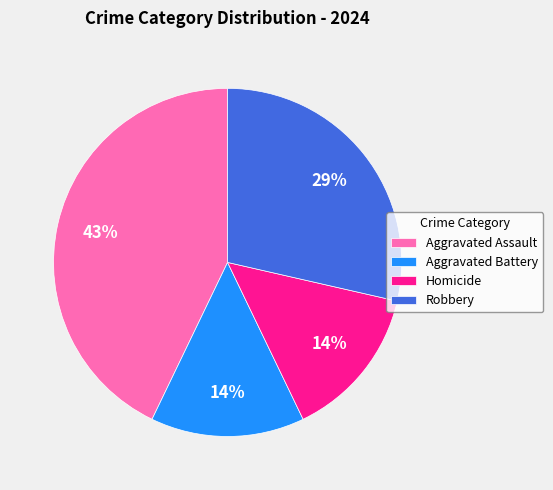

Count the number of slices in the pie.

4